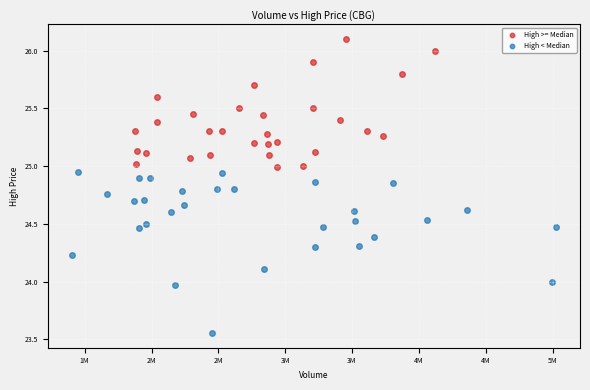

Which series contains the highest Y value?

High >= Median